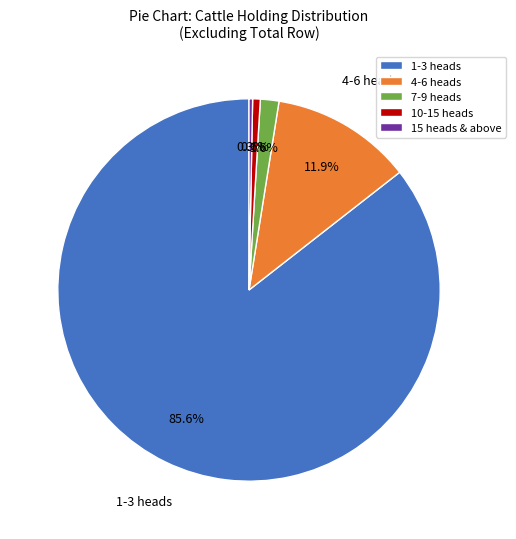

The 1-3 heads slice represents 86% of the pie. True or false?

True